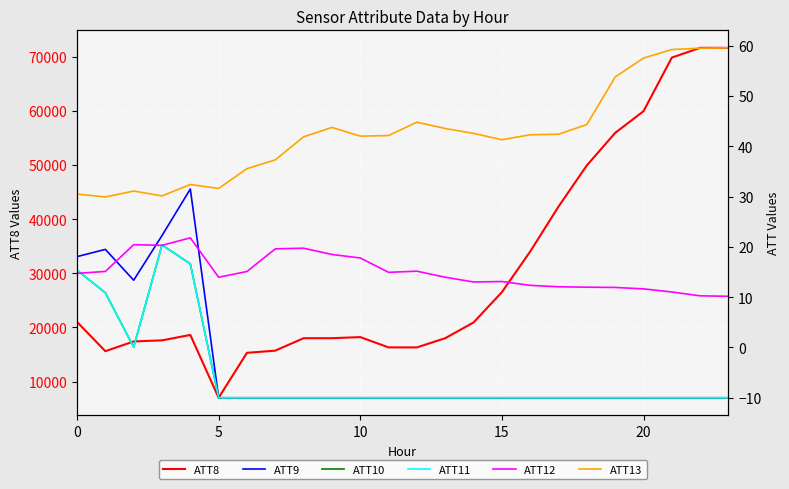

What is the minimum value for ATT12?

10.2